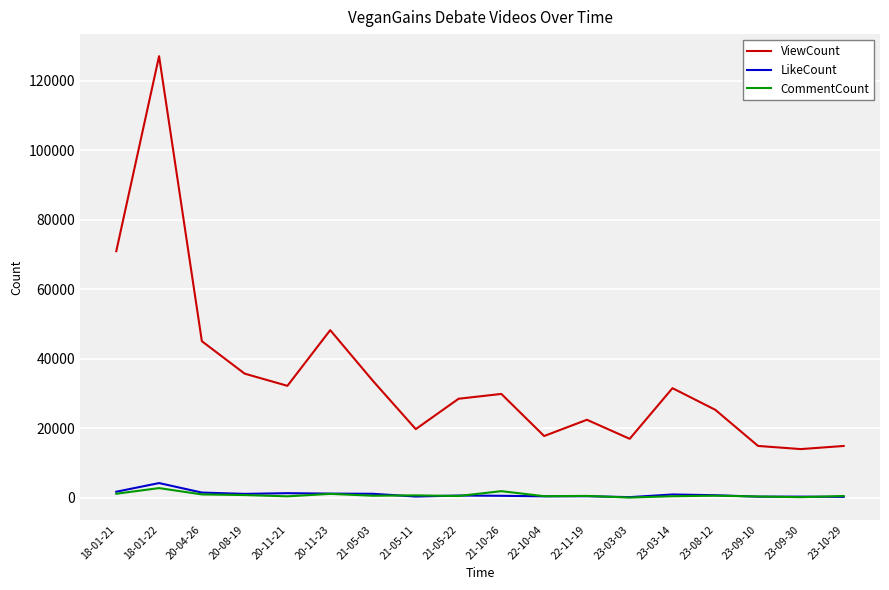

What position from the right is 23-09-10?

3